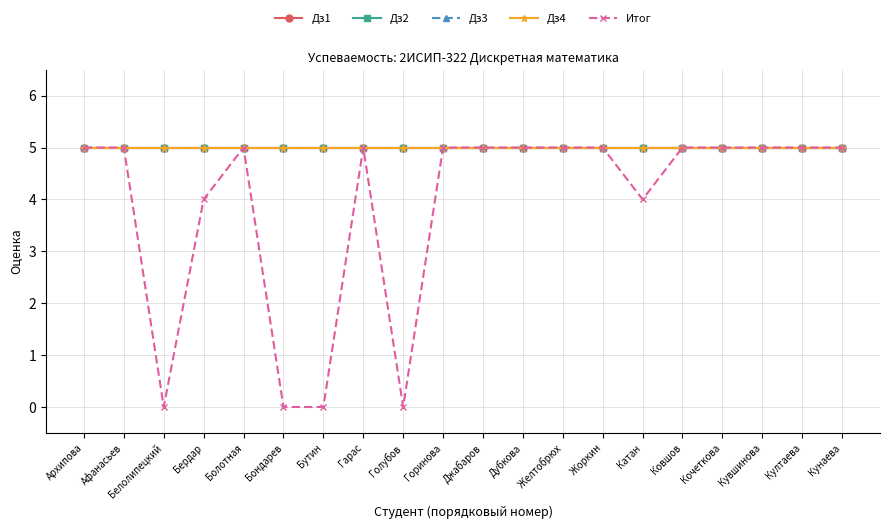

List the series in order of their peak value, lowest first.

Дз1, Дз2, Дз3, Дз4, Итог